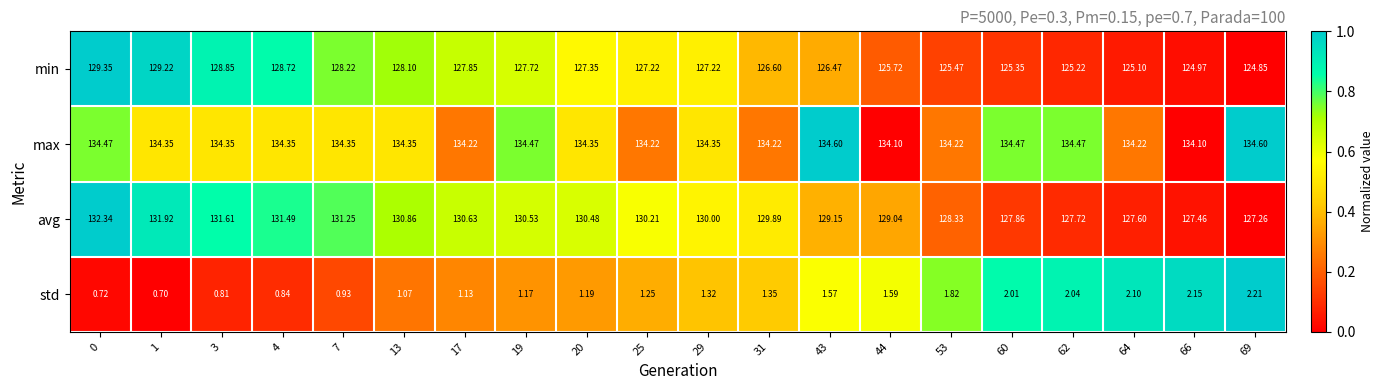

Which series has the largest total across all categories?

max